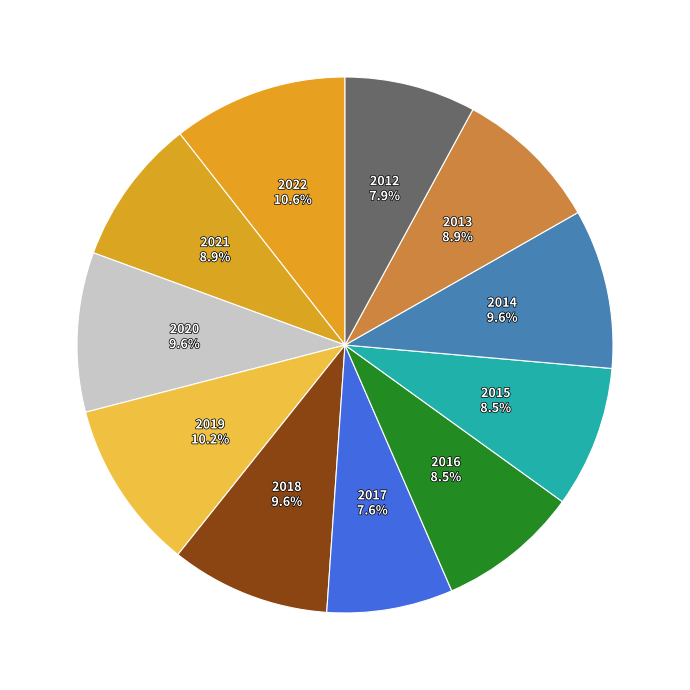

Rank the categories by value from highest to lowest.

2022, 2019, 2020, 2018, 2014, 2021, 2013, 2016, 2015, 2012, 2017